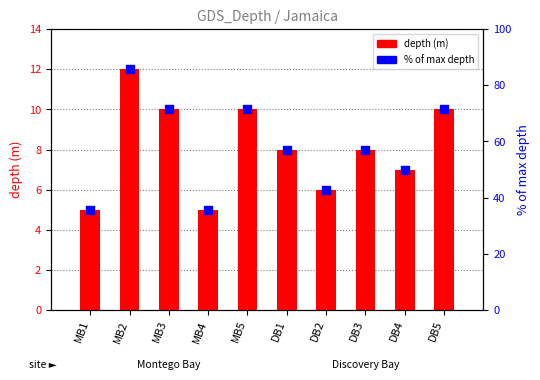

Which series reaches the minimum Y coordinate?

depth (m)